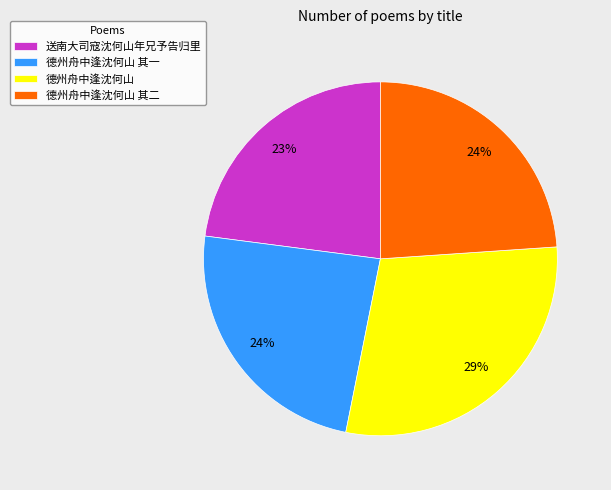

Approximately how many times larger is the value at 德州舟中逢沈何山 其一 compared to 德州舟中逢沈何山?

0.8